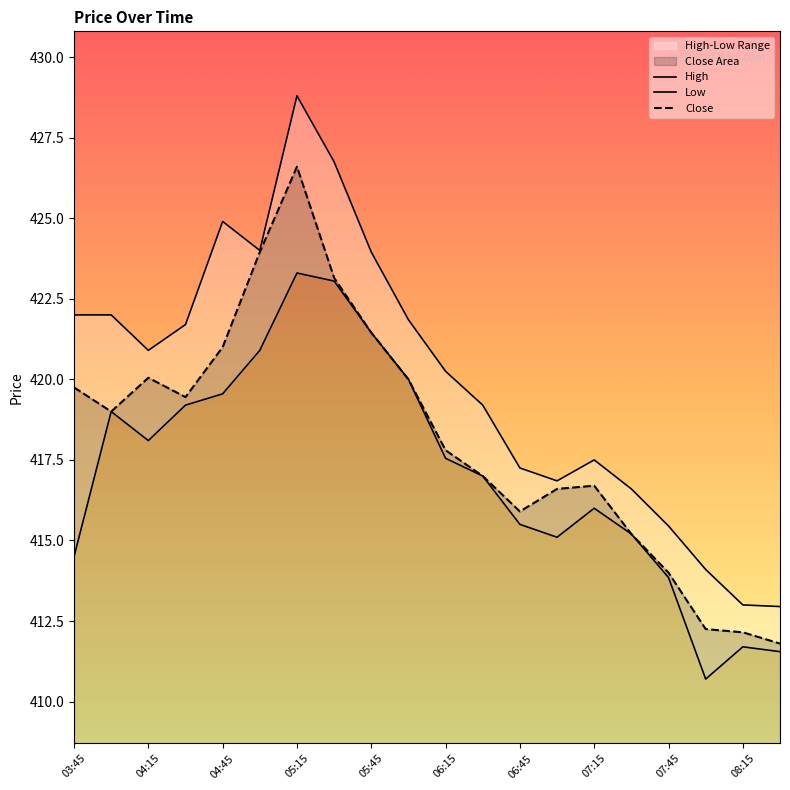

How many distinct data groups are displayed?

3